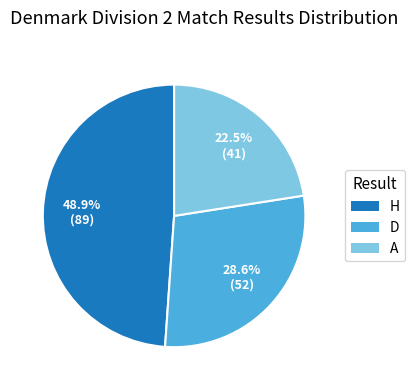

Is A the majority of the pie?

No